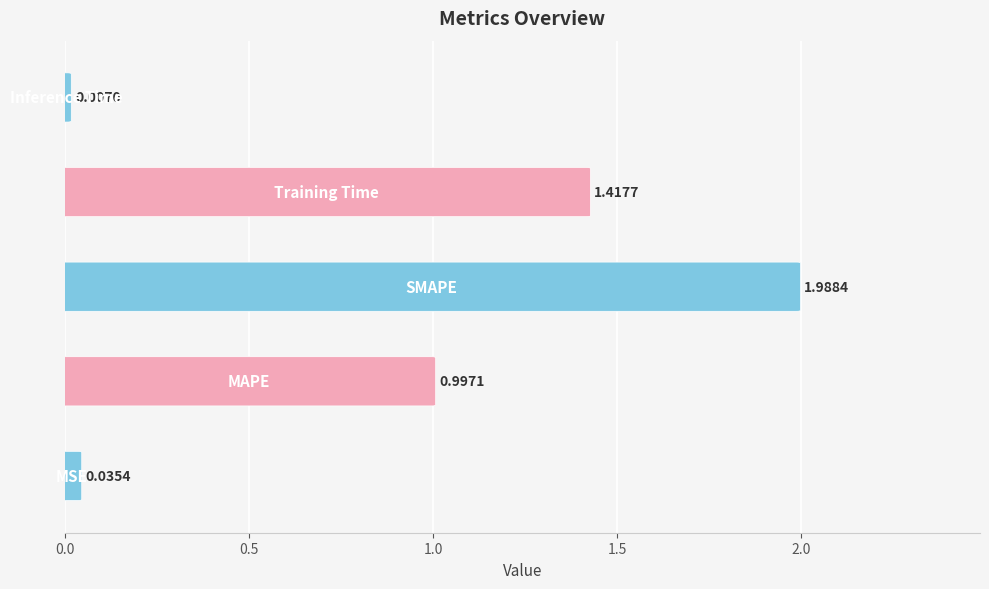

What is the sum of all values?

4.4